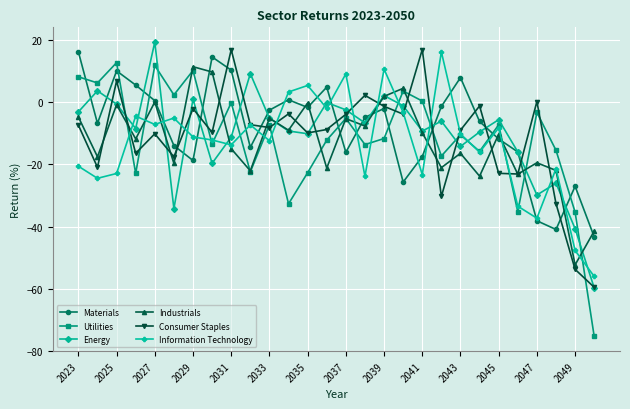

What is the lowest value of the Utilities series?

-75.4